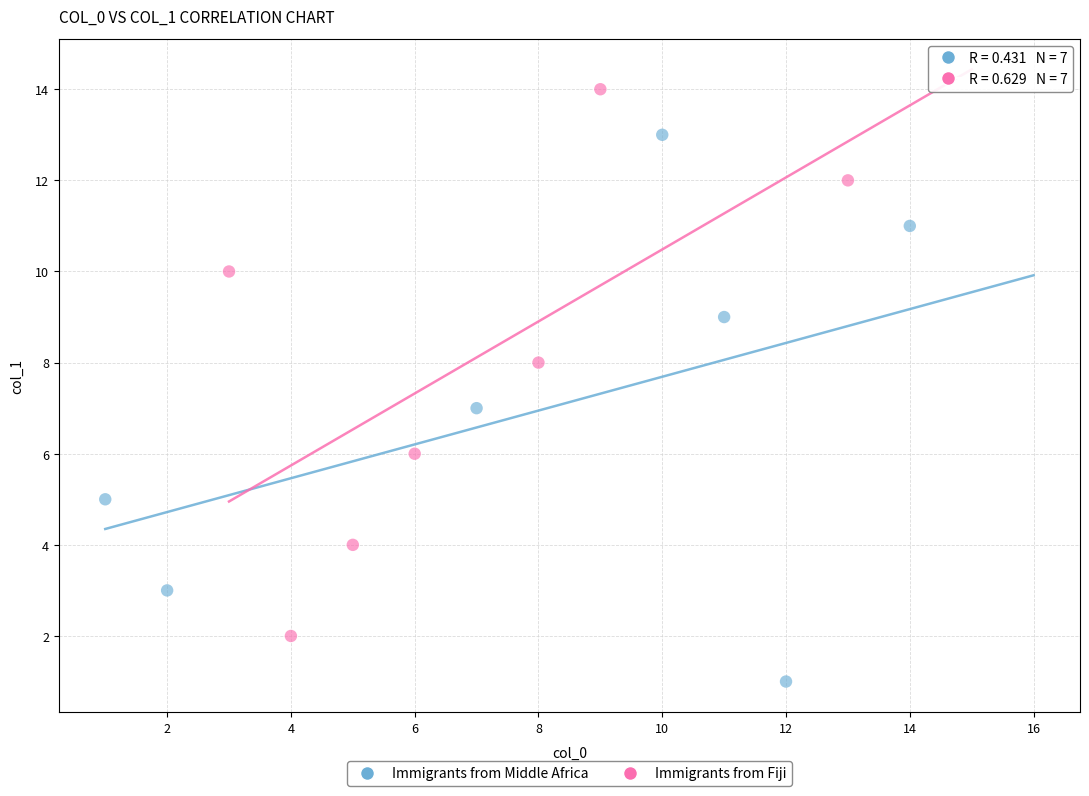

Which series contains the highest Y value?

Immigrants from Fiji